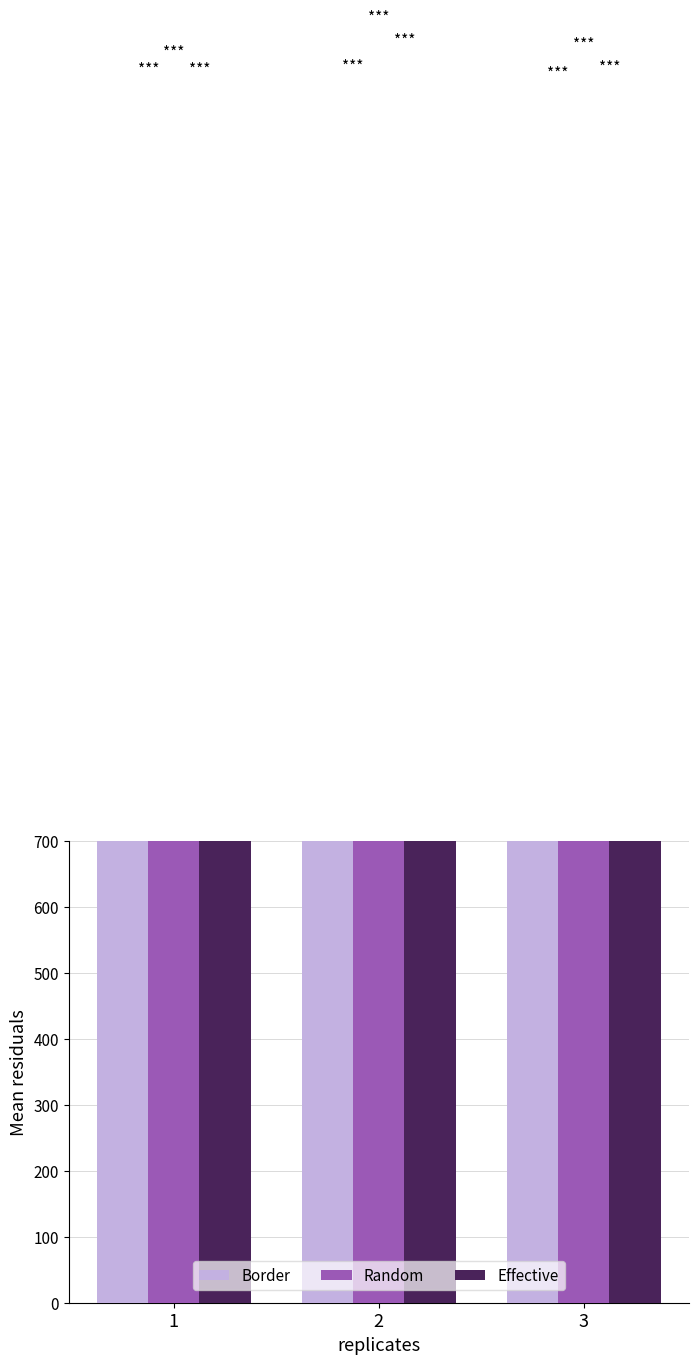

Reading left to right, transcribe all the data shown in this chart.

Border: 1753	1753	1753
Random: 1821	1826	1815
Effective: 1813	1865	1824